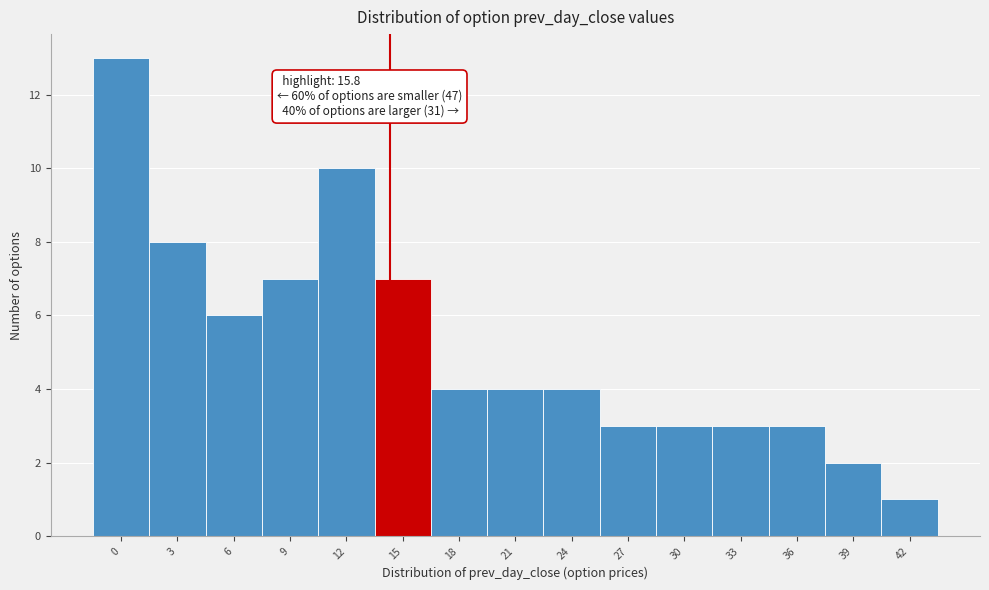

Reading left to right, what are all the values shown in this chart?

13	8	6	7	10	7	4	4	4	3	3	3	3	2	1